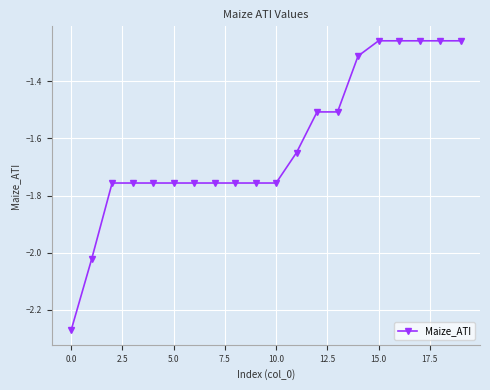

What is the difference between the second highest and second lowest values?

0.8